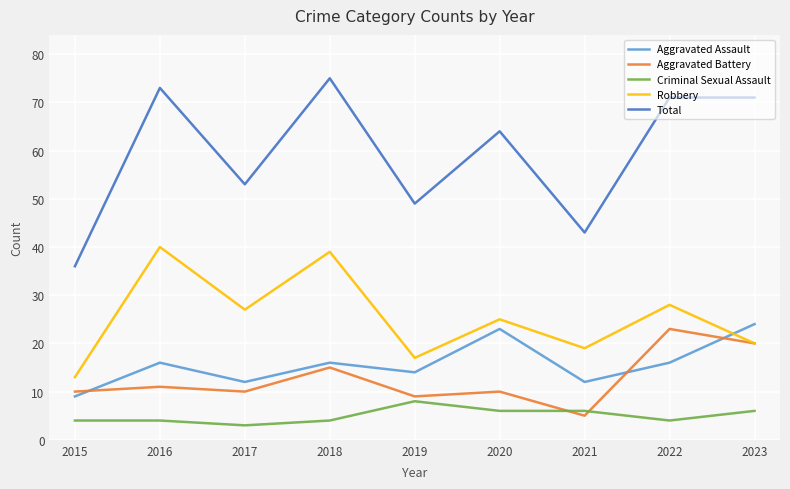

The value of Total at 2022 is 71. True or false?

True